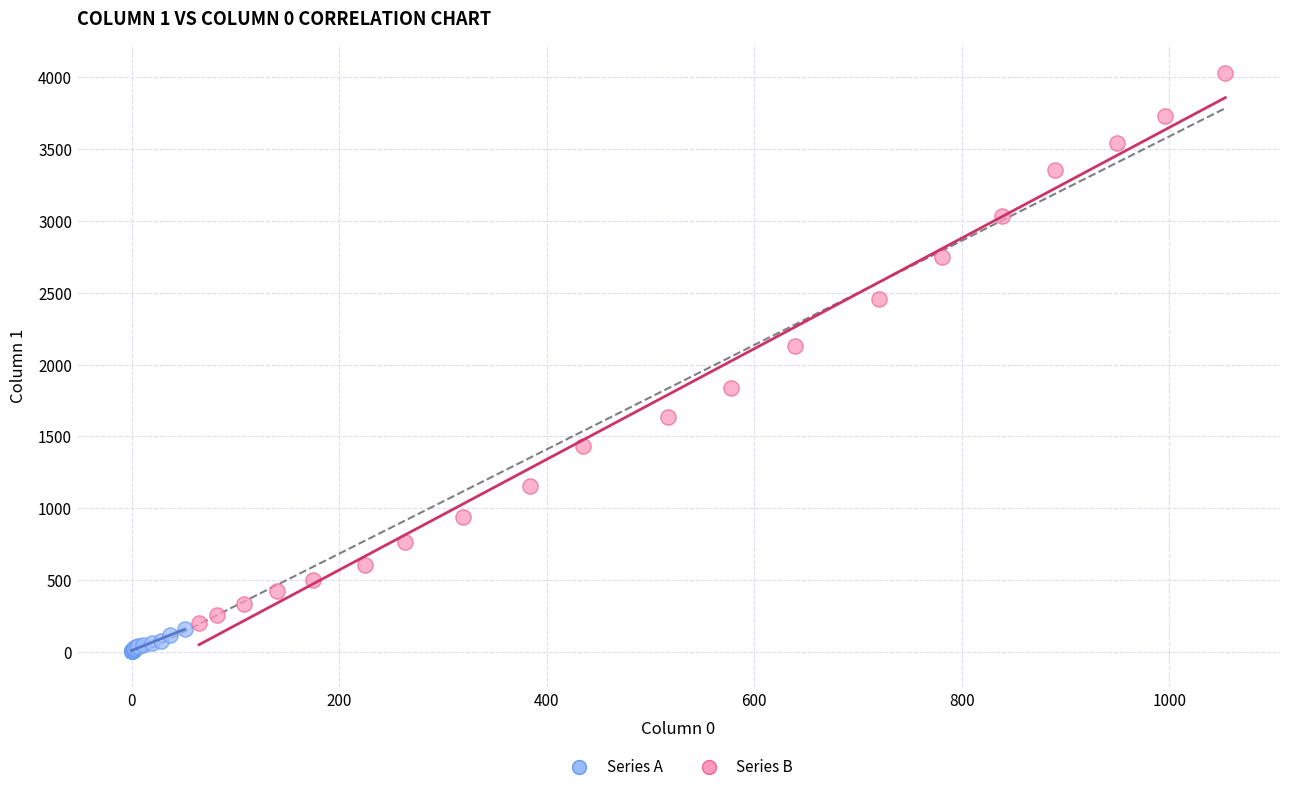

Which series contains the highest Y value?

Series B